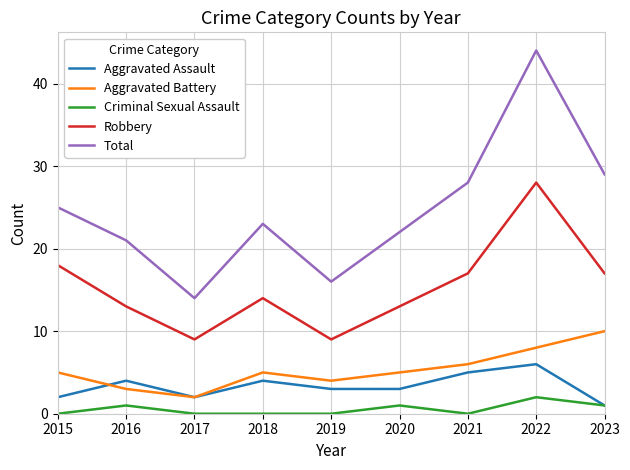

In Aggravated Assault, how many points are higher than both neighbors (excluding endpoints)?

3